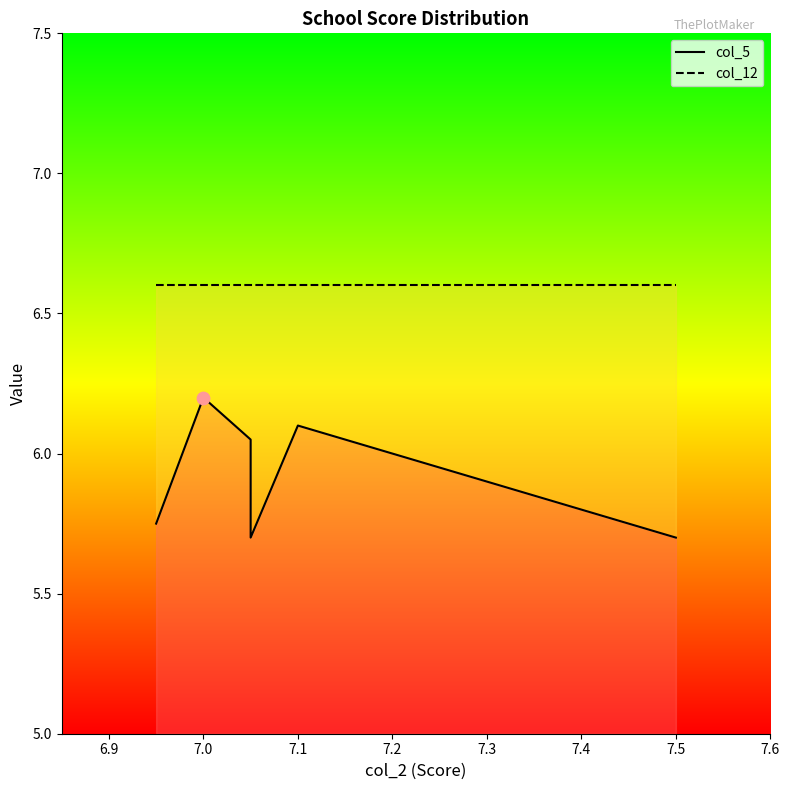

Which series has the largest total across all categories?

col_12